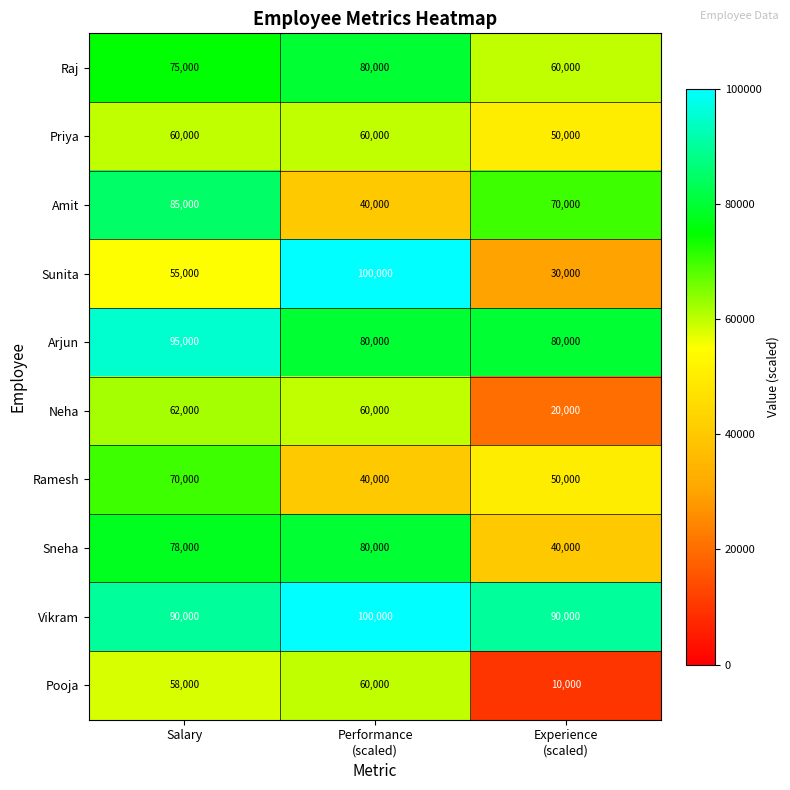

What is the smallest value displayed?

10000